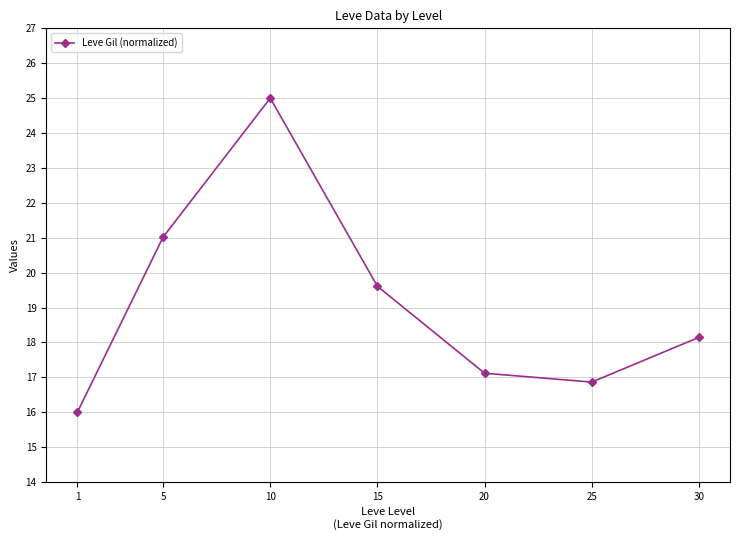

How many lines are shown in the chart?

1